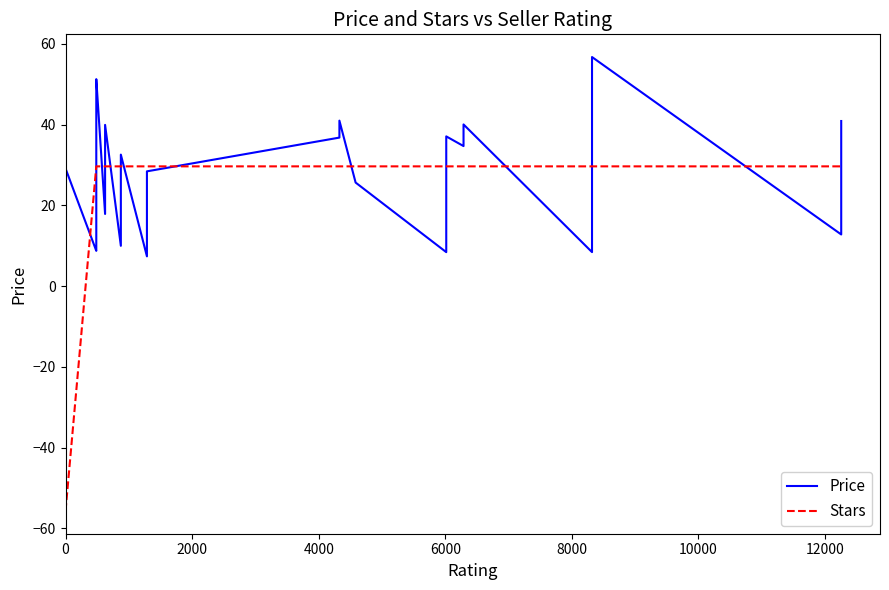

What is the greatest value displayed?

56.7